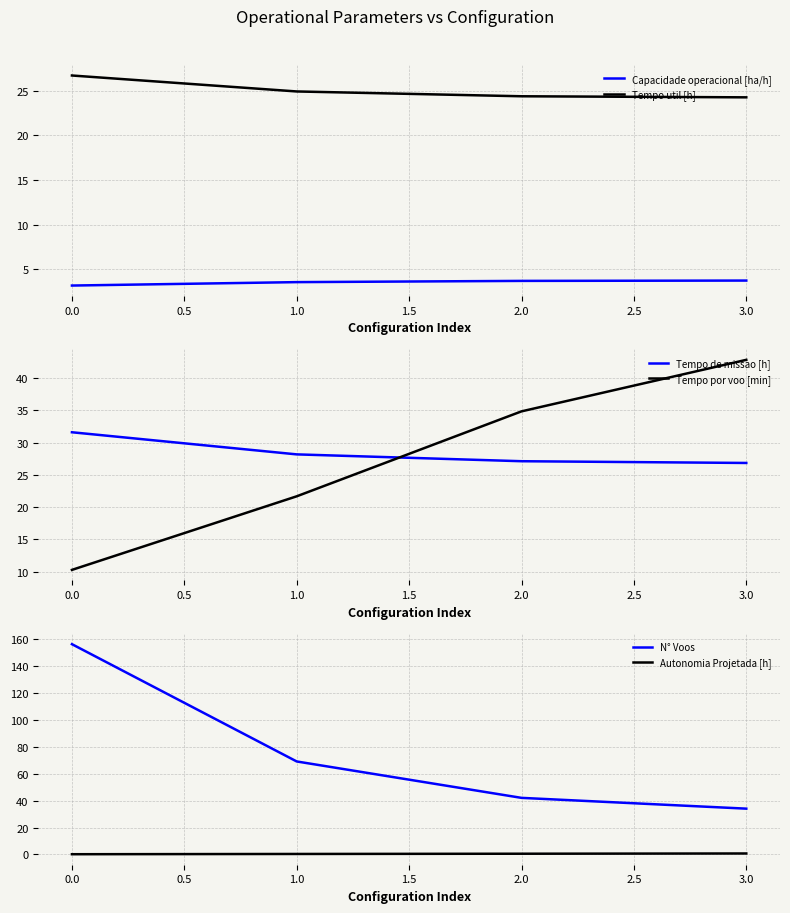

True or false: Autonomia Projetada [h] has a value of 0.4 at 1.0.

True